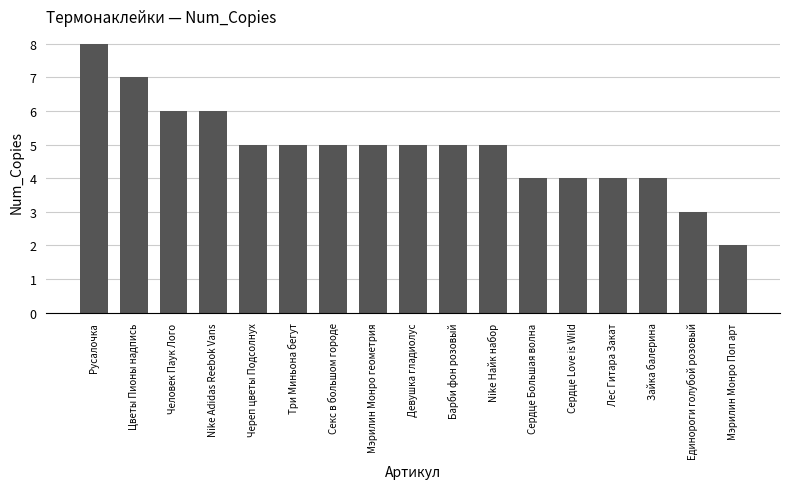

Between Человек Паук Лого and Цветы Пионы надпись, which is larger?

Цветы Пионы надпись